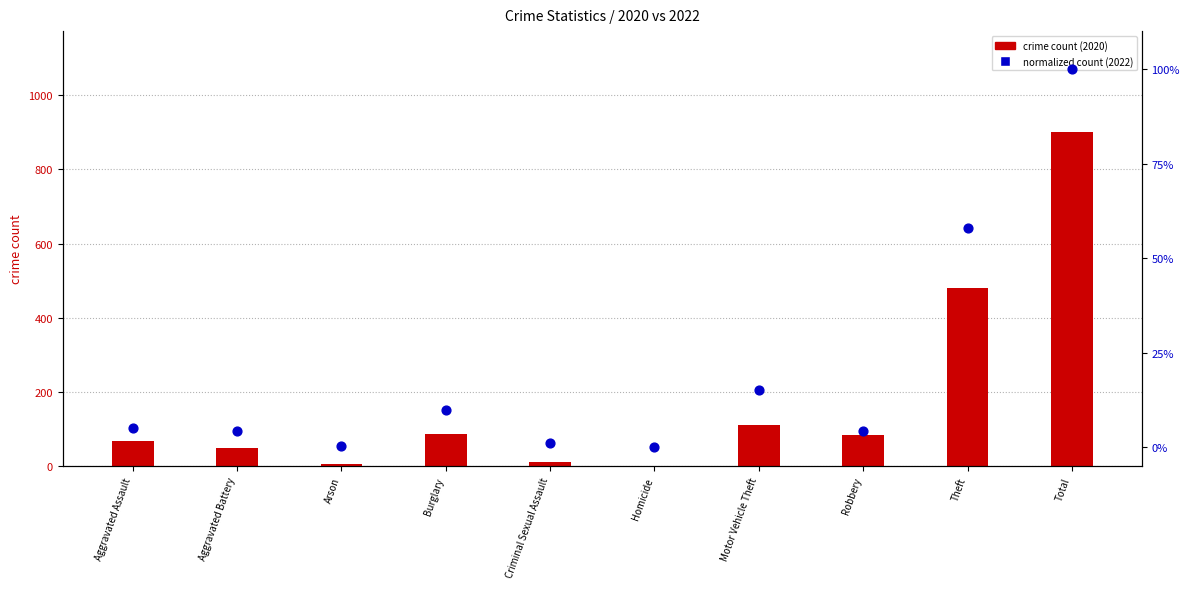

Is the value of crime count at Aggravated Assault greater than the value of normalized 2022 count at Total?

No